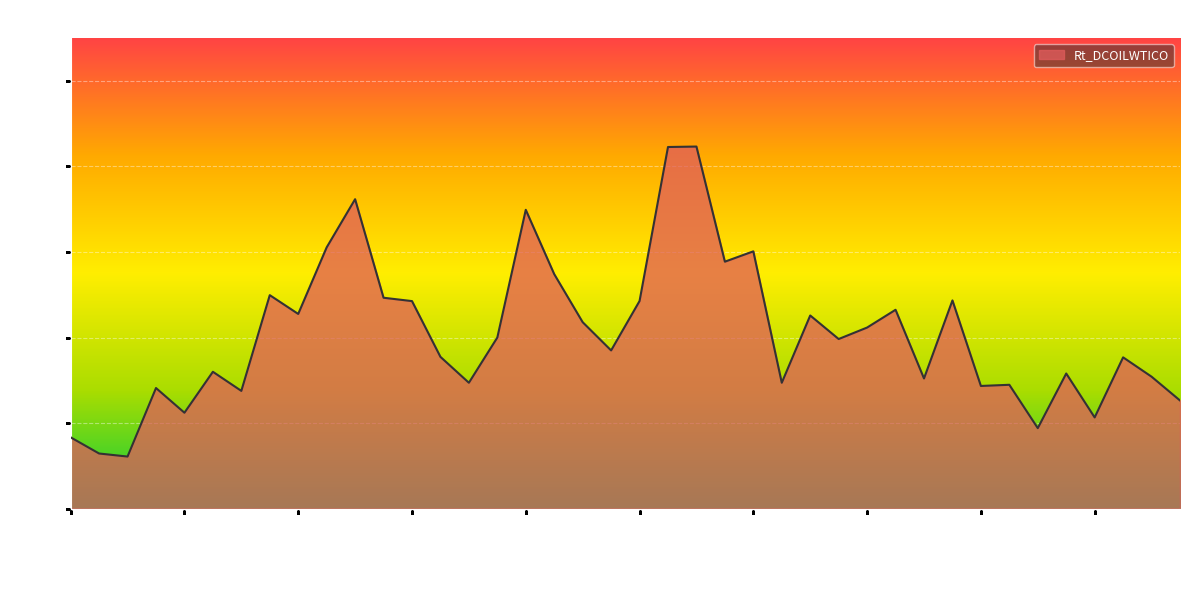

Which category has the highest value across all series?

2016-02